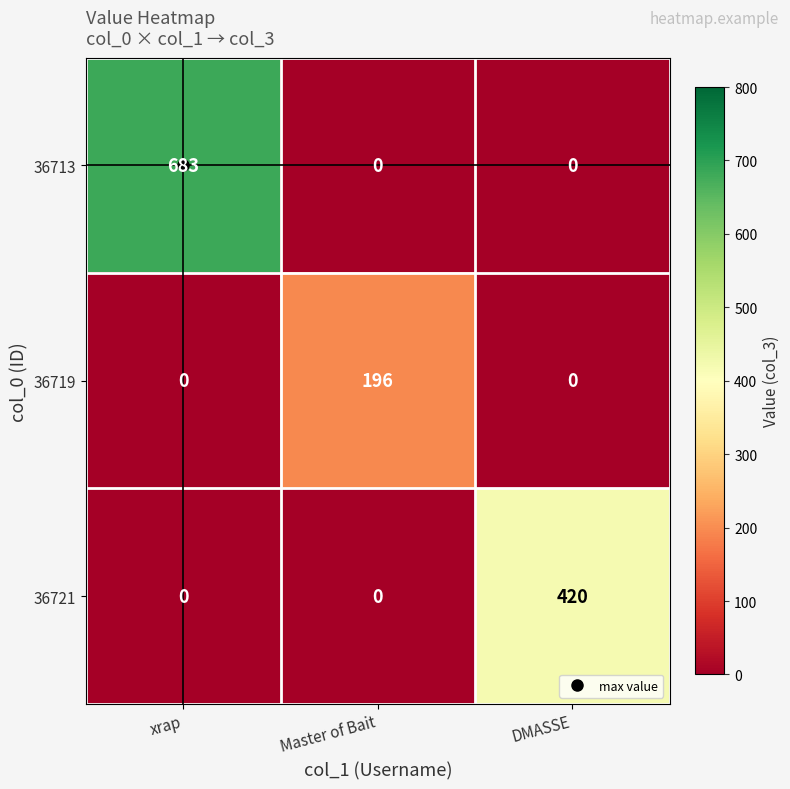

What is the average value of the 36719 series?

65